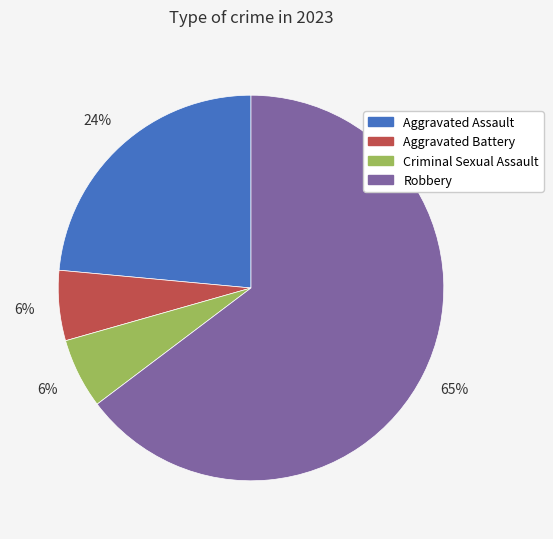

How many slices are in this pie chart?

4